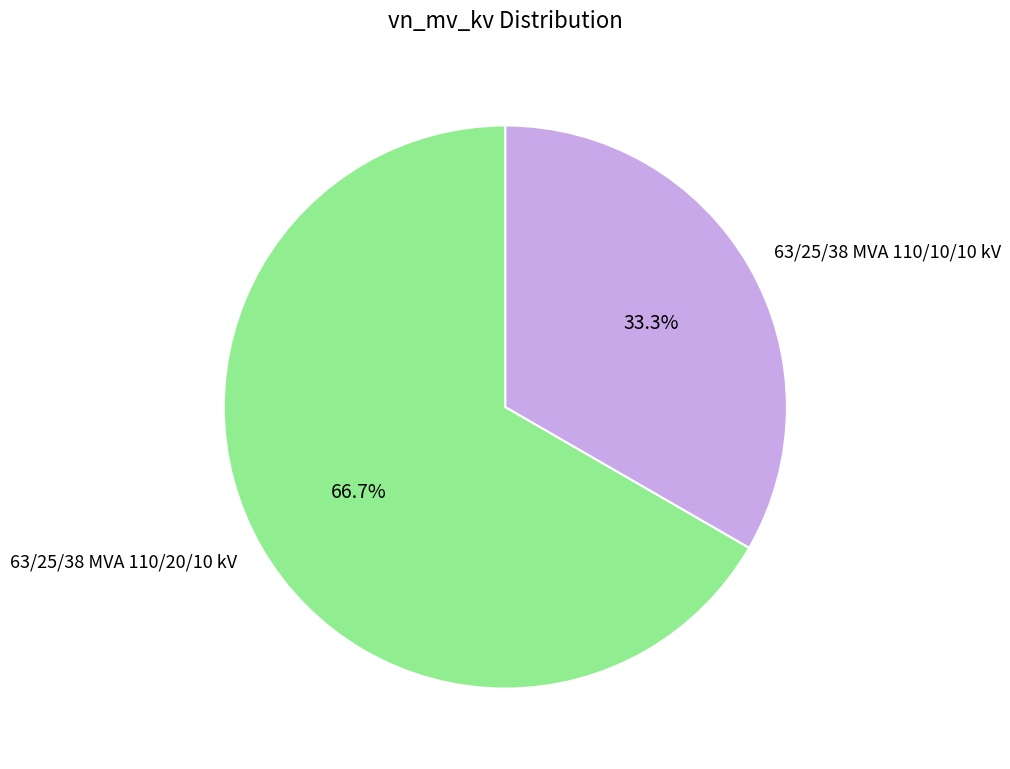

What is the largest slice in the pie chart?

63/25/38 MVA 110/20/10 kV